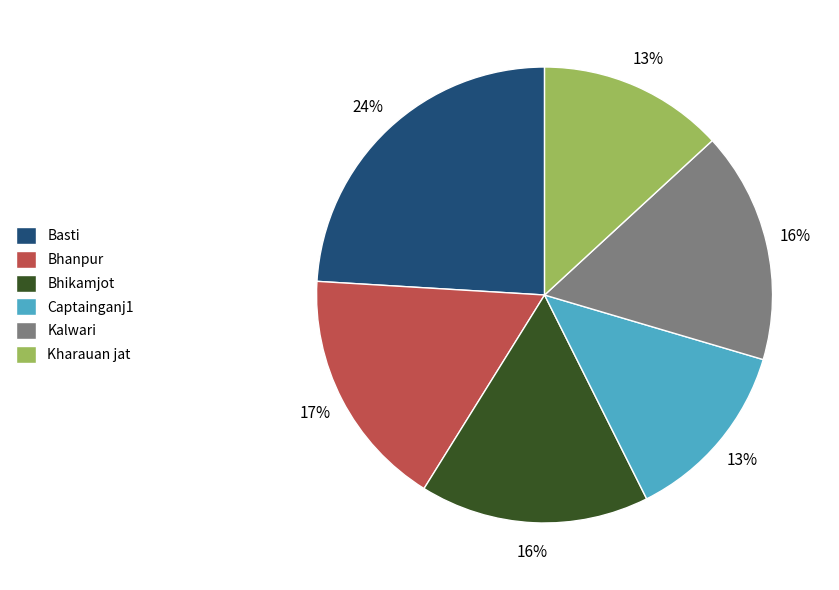

True or false: Bhikamjot accounts for 11% of the total.

False